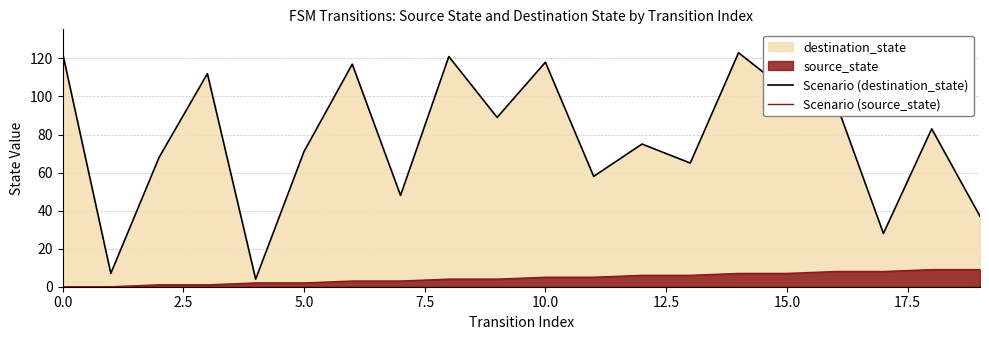

True or false: Scenario (source_state) and Scenario (destination_state) cross at least once.

False